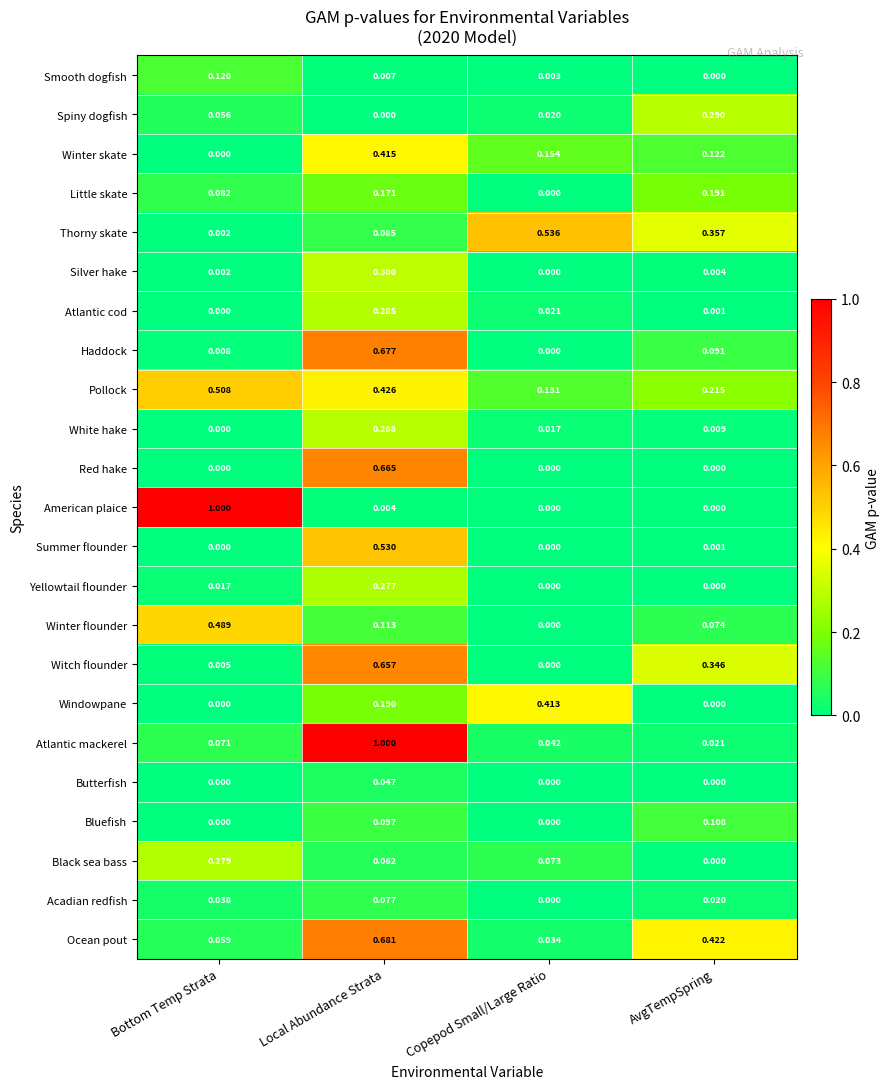

Rank the categories by White hake value from highest to lowest.

Local Abundance Strata, Copepod Small/Large Ratio, AvgTempSpring, Bottom Temp Strata